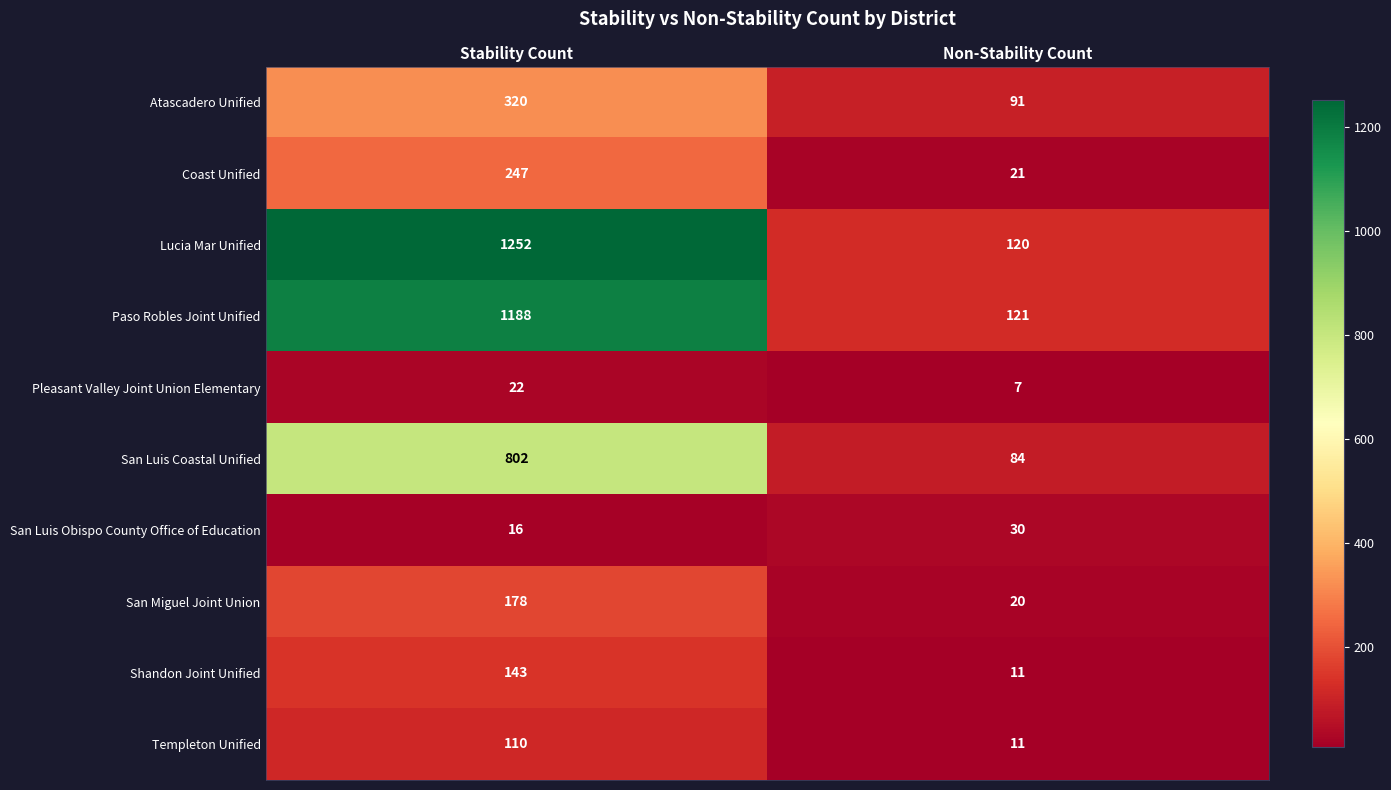

True or false: Lucia Mar Unified has a value of 1252 at Stability Count.

True